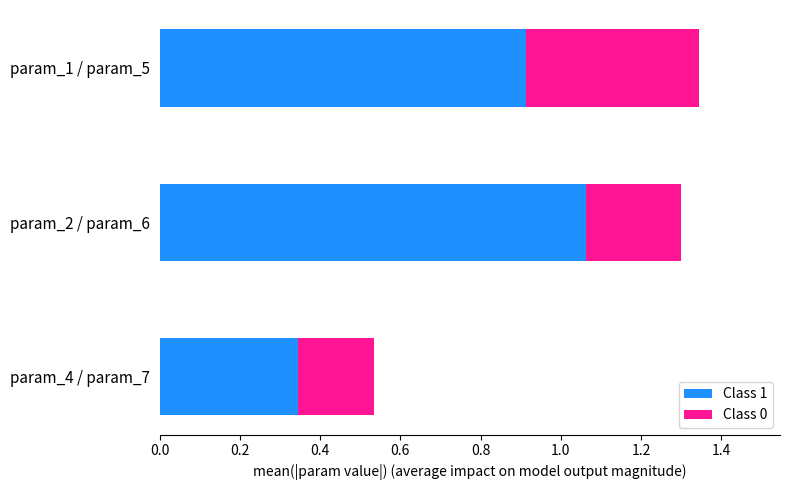

What is the sum of the Class 1 values at param_4 / param_7 and param_1 / param_5?

1.3